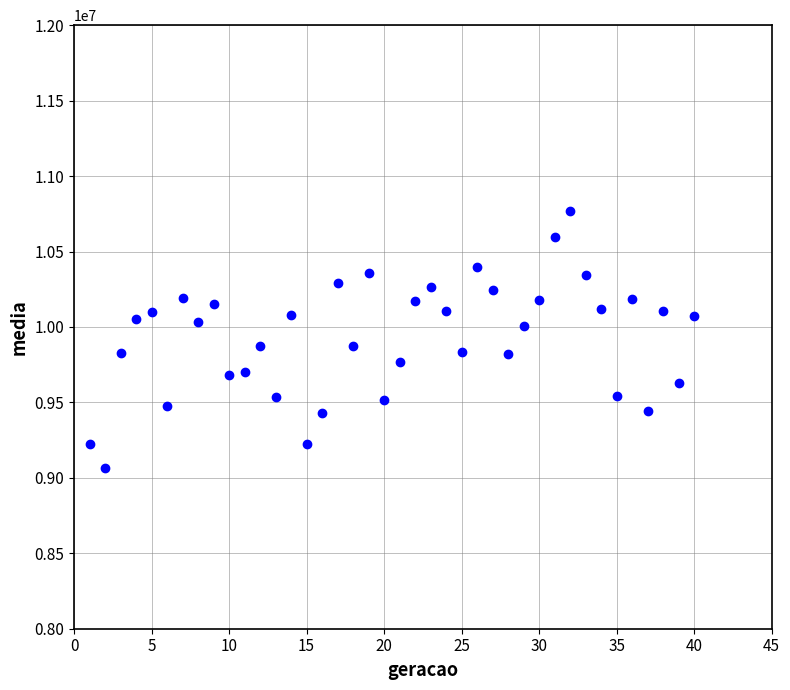

What is the range of X values (max minus min)?

39.0